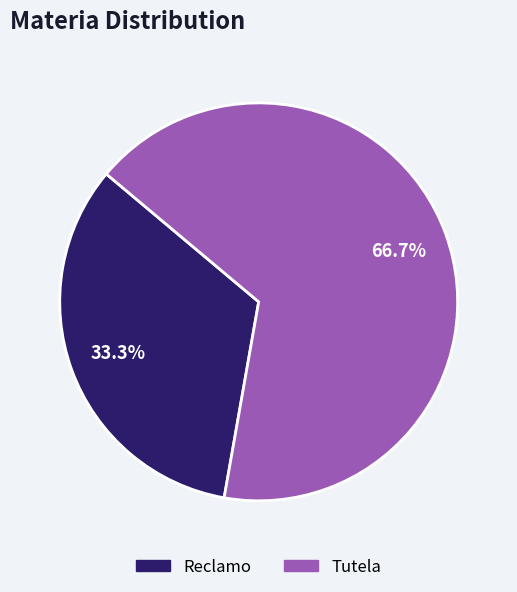

What is the ratio of the value at Reclamo to the value at Tutela?

0.5